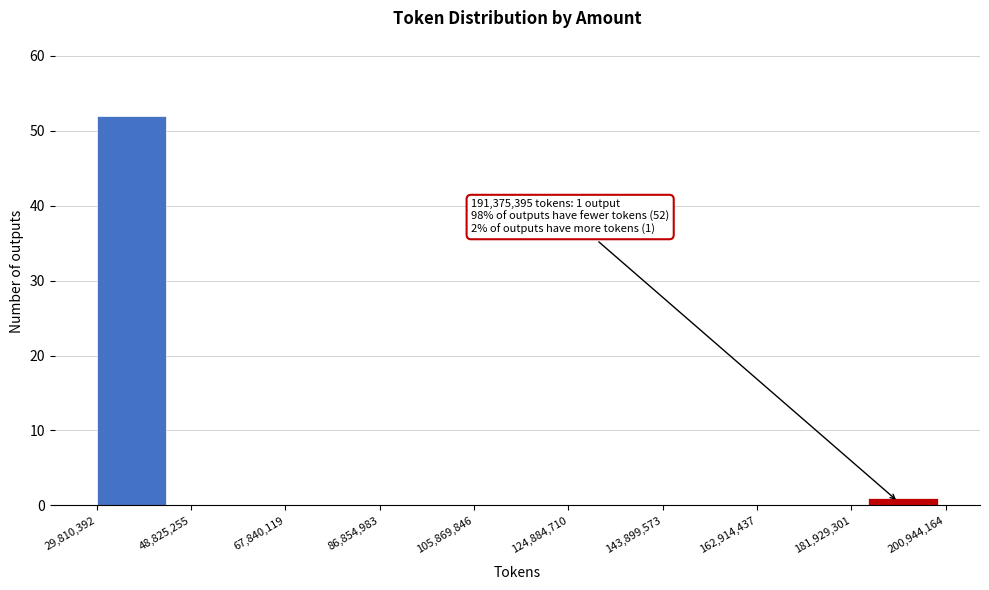

Over which range of the x-axis is the bar tallest?

30000000 to 46000000